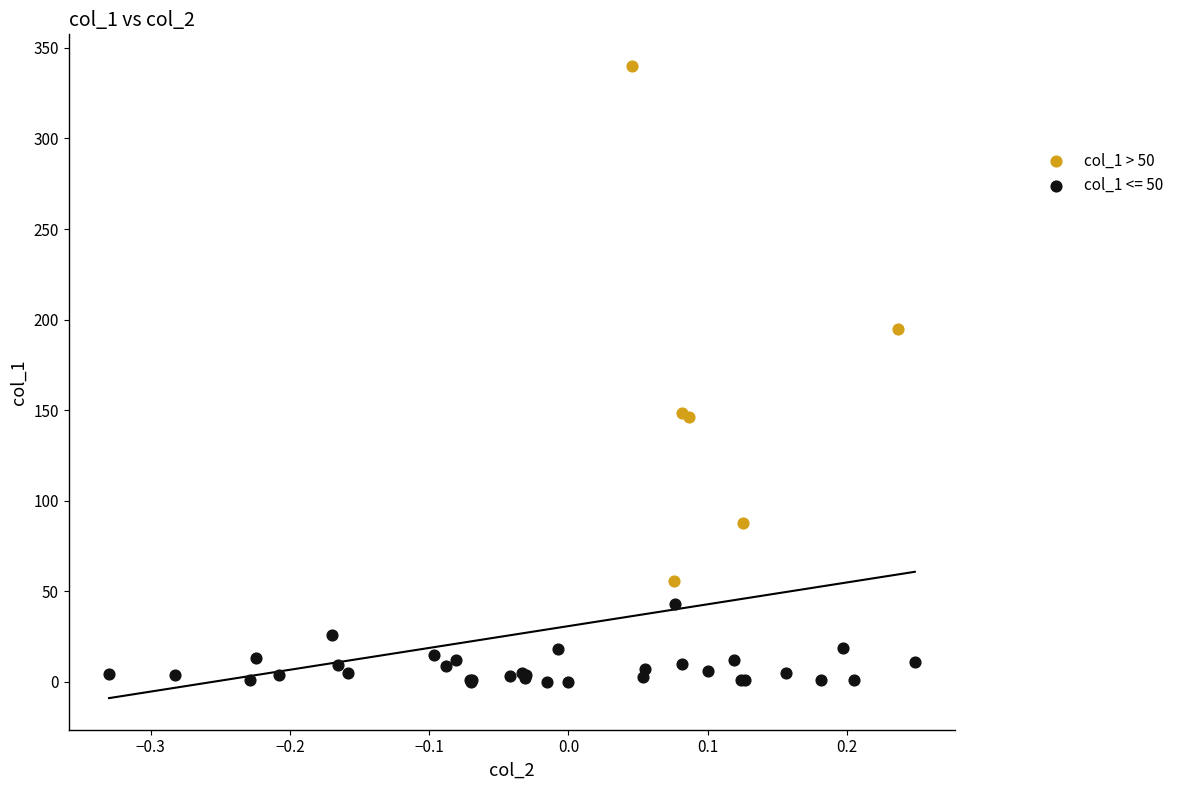

Which series has the widest spread of Y values?

col_1 > 50